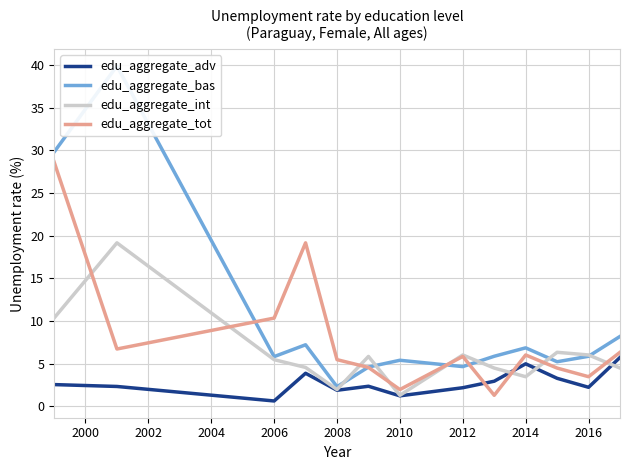

What is the maximum value for edu_aggregate_adv?

5.7